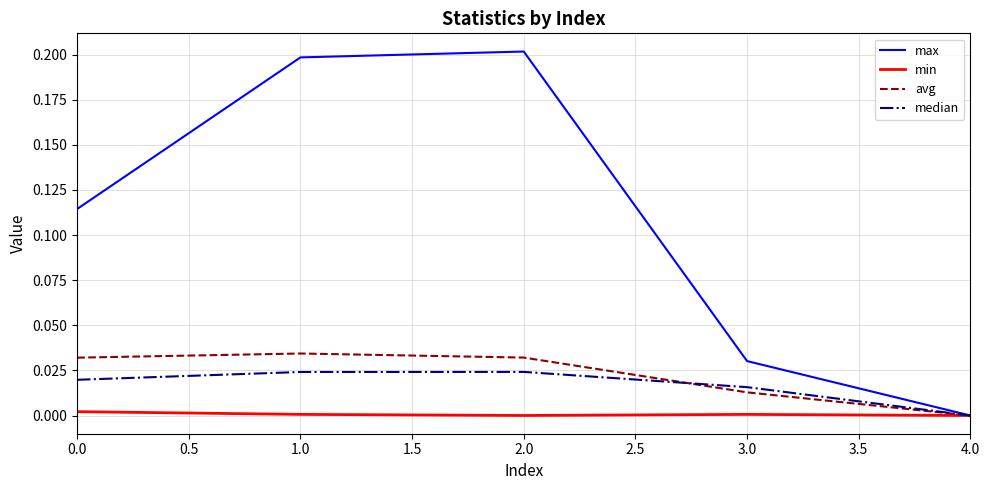

How many lines are shown in the chart?

4